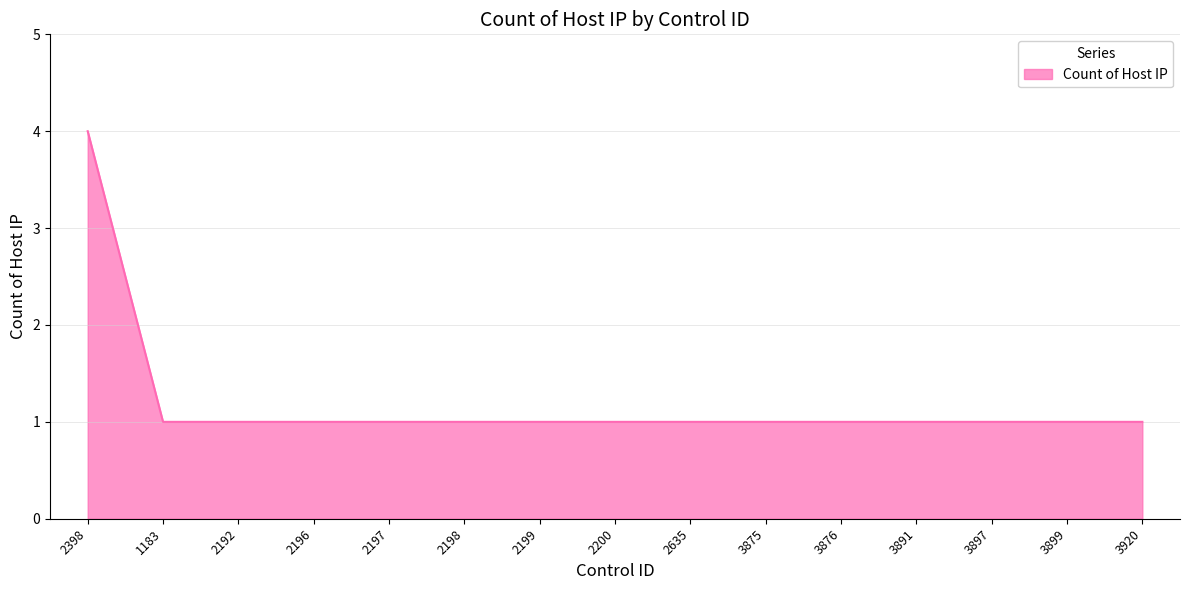

Approximately how many times larger is the value at 2197 compared to 2196?

1.0